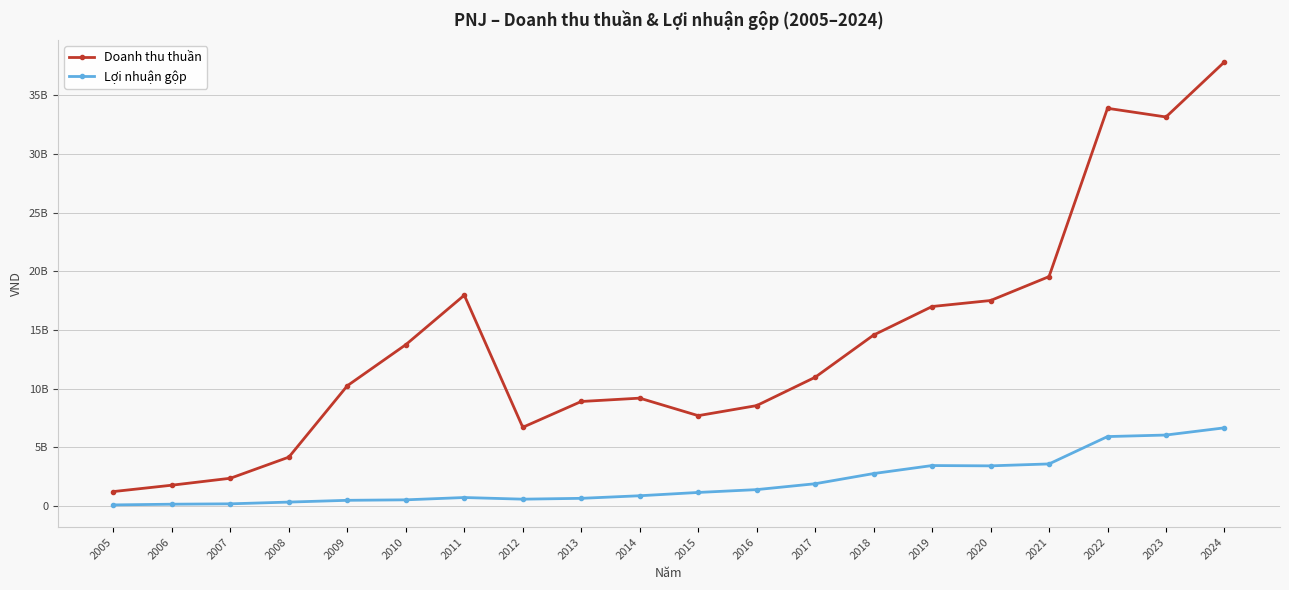

What is the smallest value displayed?

109289688